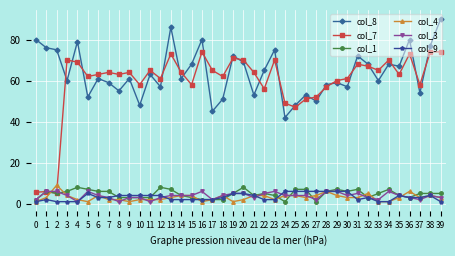

True or false: col_3 and col_8 intersect in this chart.

False